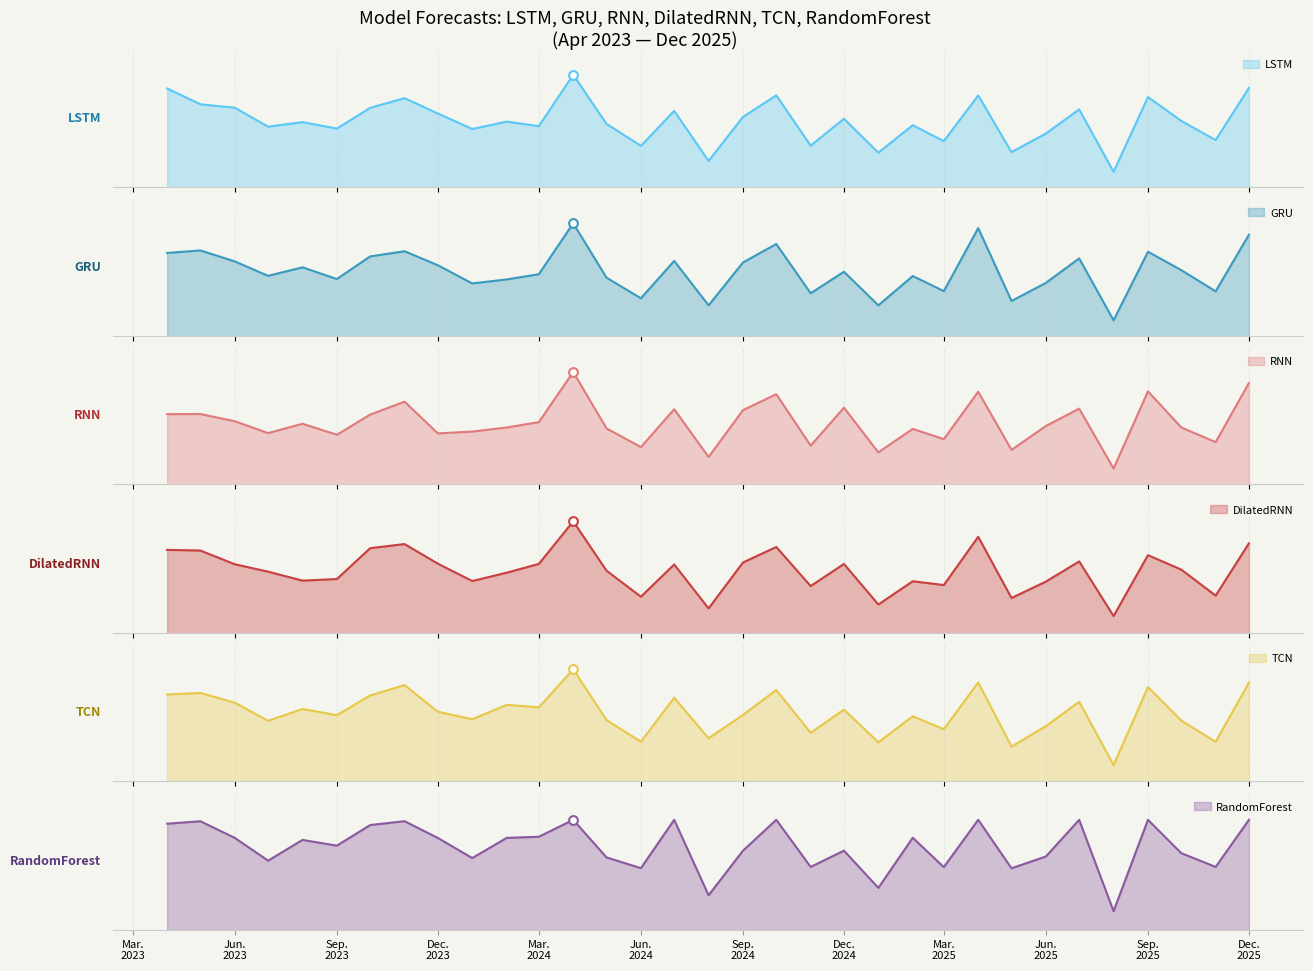

What is the total value across all series at 2024-04-01?

247572.3